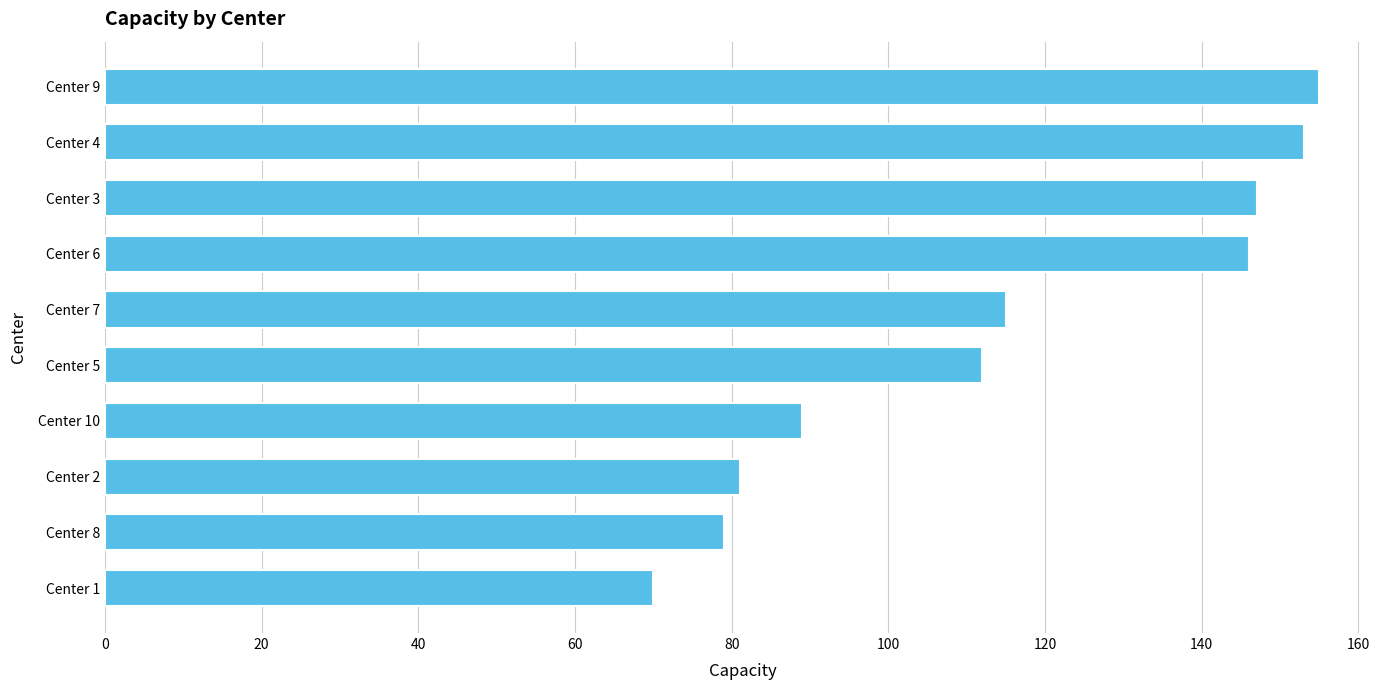

Are the bars horizontal?

Yes